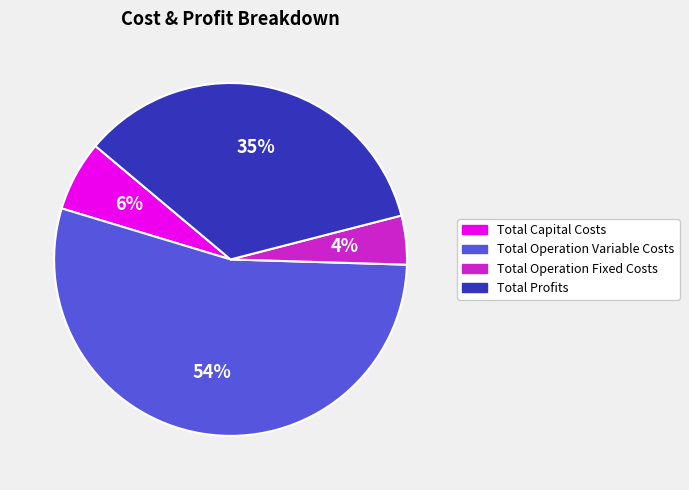

Which has a higher value, Total Capital Costs or Total Profits?

Total Profits